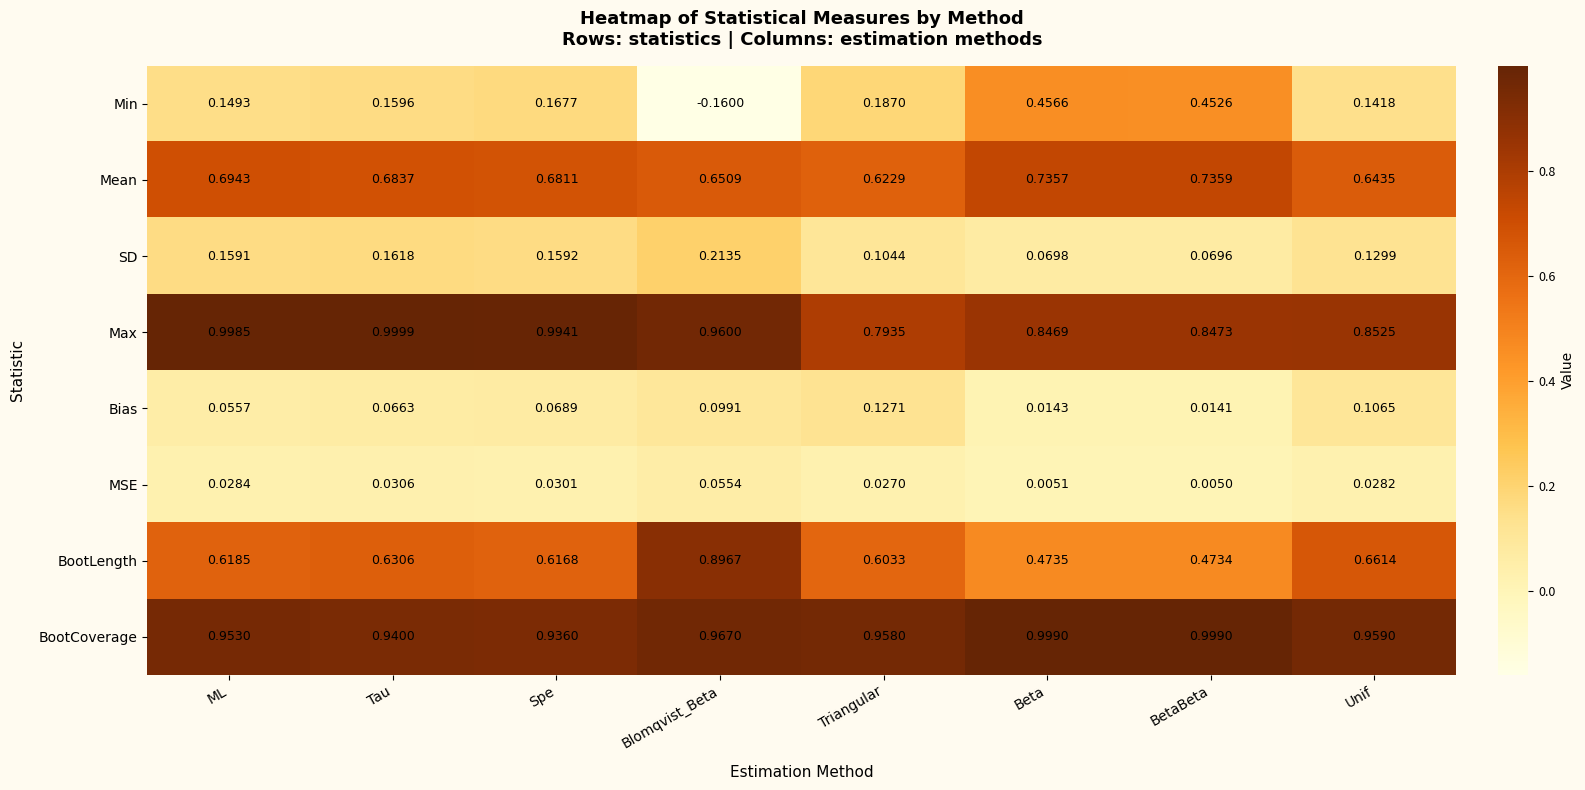

Rank the series at ML from highest to lowest value.

Max, BootCoverage, Mean, BootLength, SD, Min, Bias, MSE